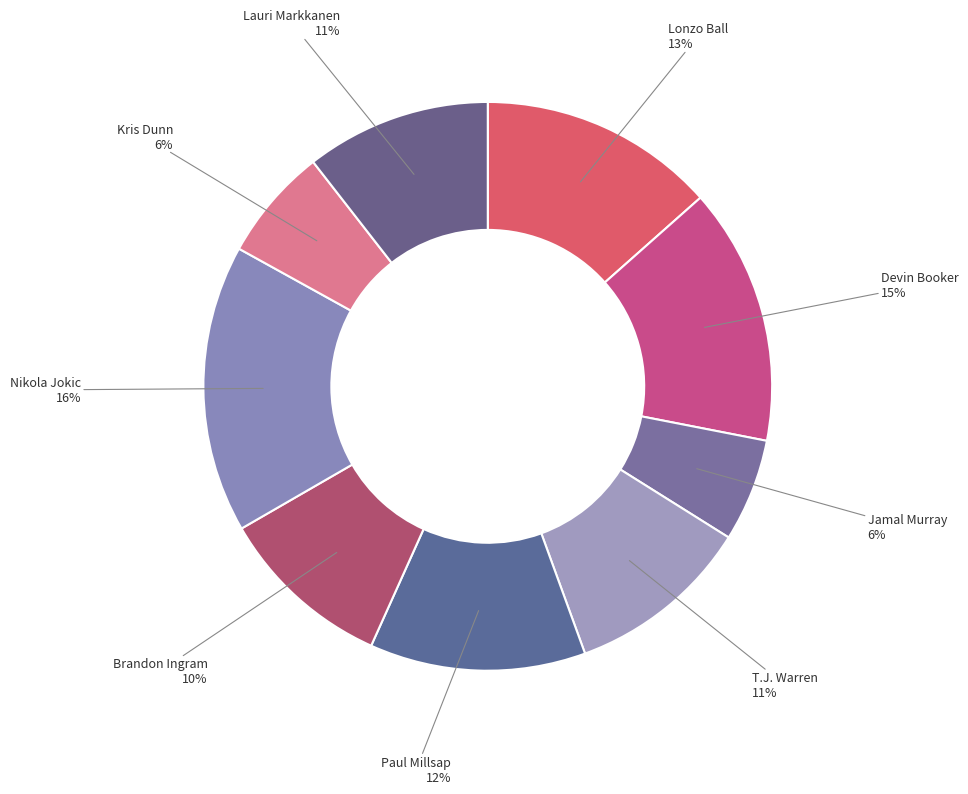

Is there a majority slice in this chart?

No